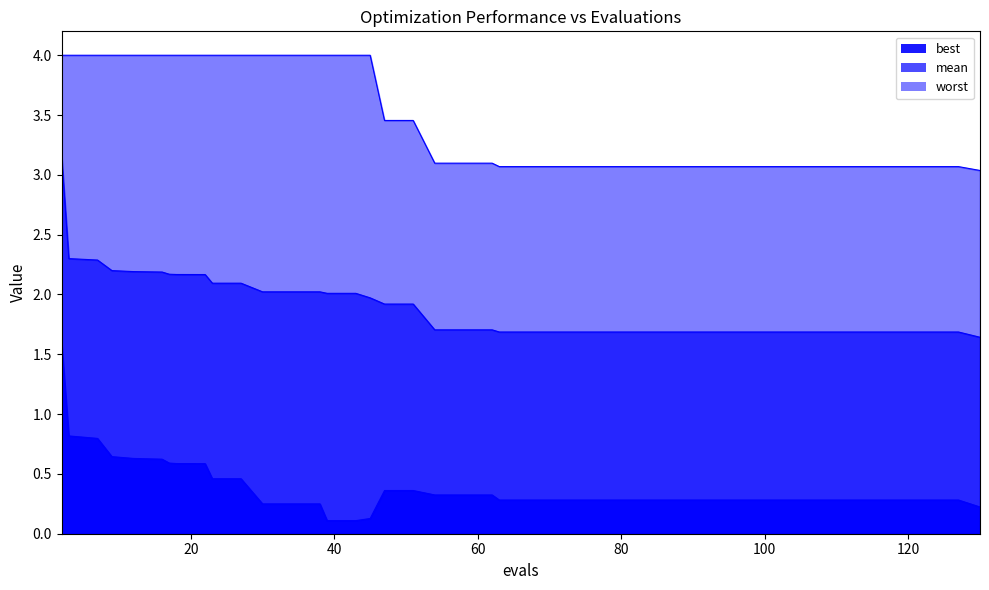

Count the number of categories in the chart.

40